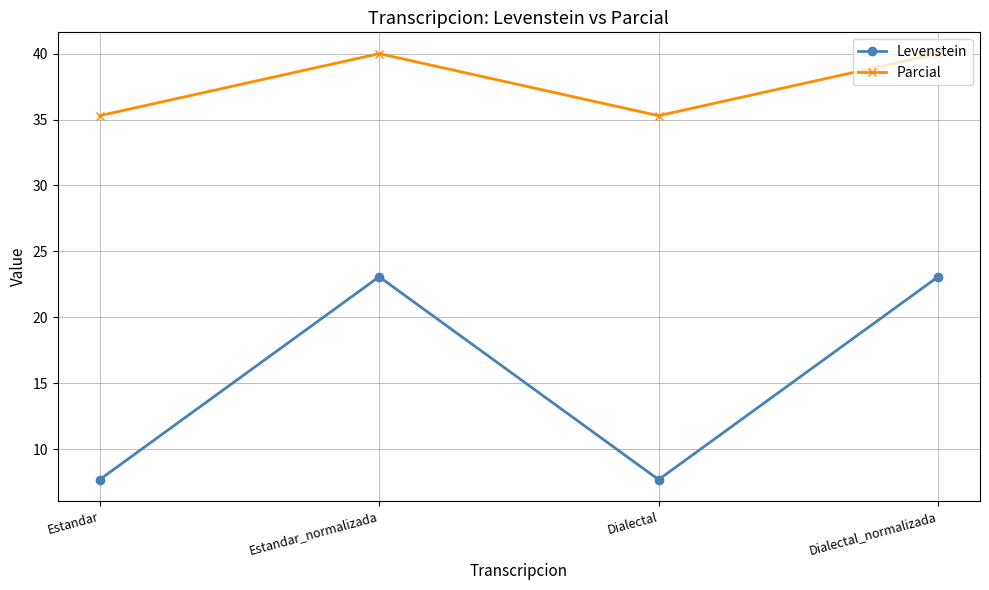

What are all the series names shown in the legend?

Levenstein, Parcial